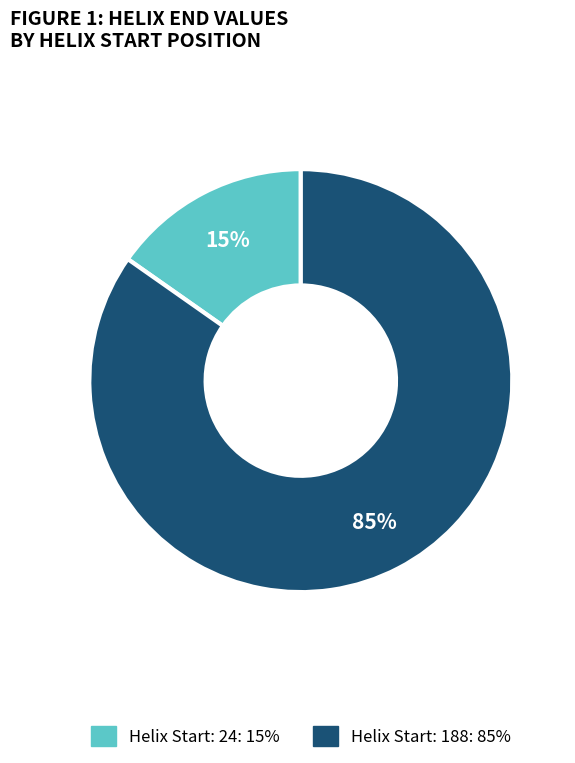

Is there any slice that represents more than half of the pie?

Yes